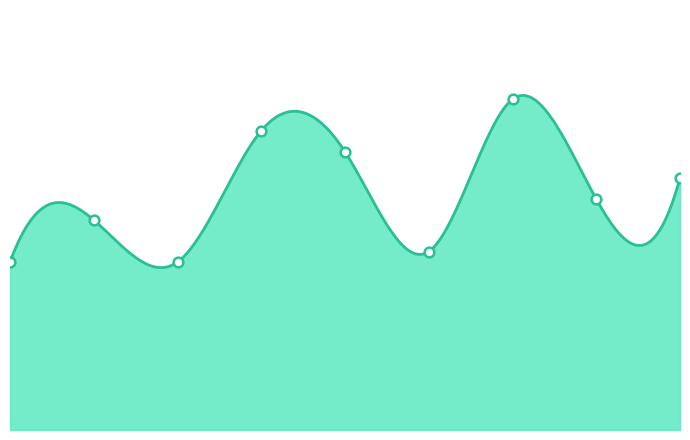

What is the change in value from 2022 to 2023?

+4